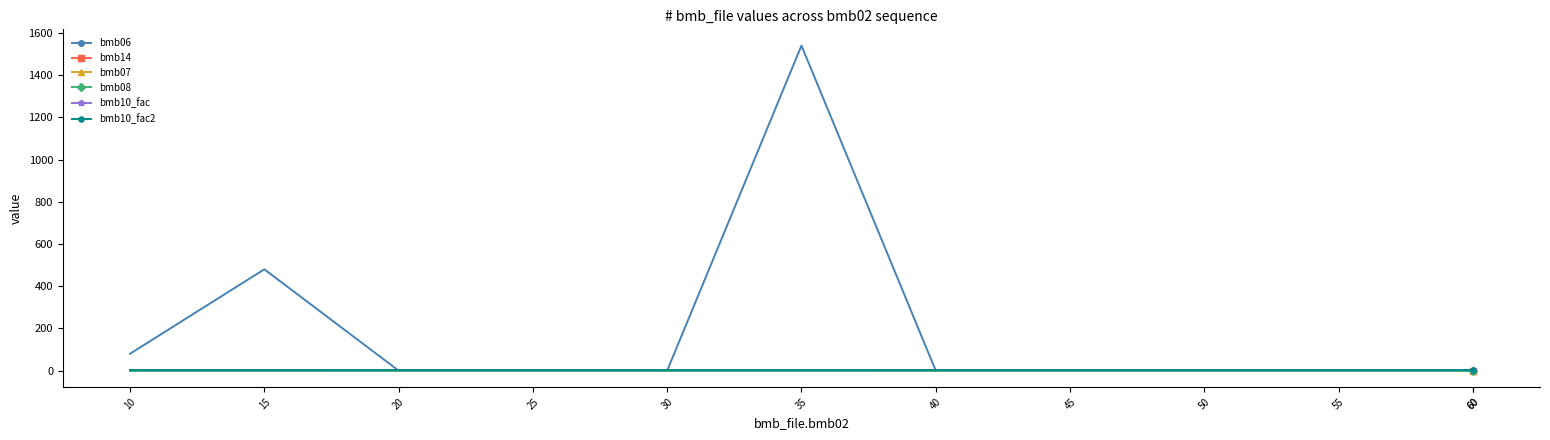

Which category has the lowest value in the bmb10_fac series?

10